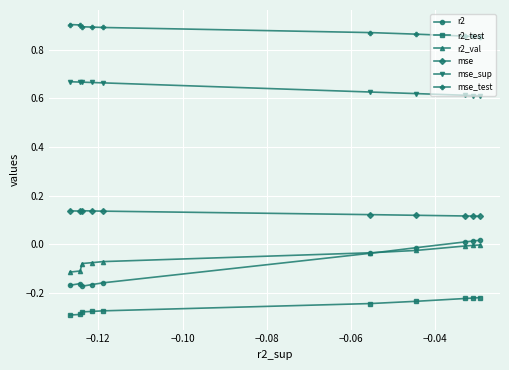

Which series has the largest total across all categories?

mse_test